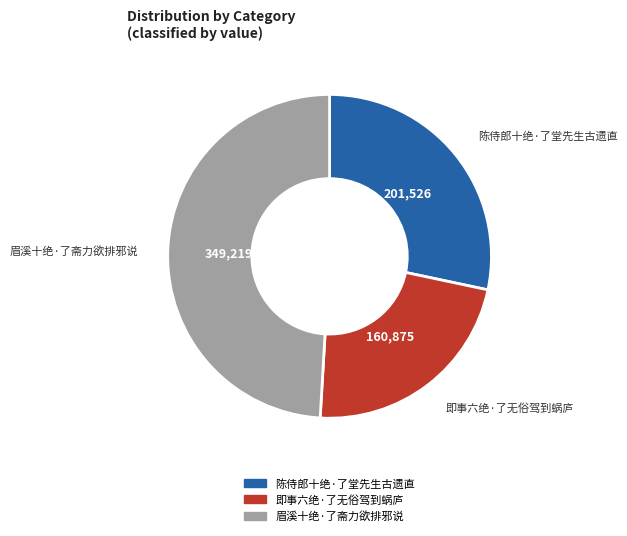

What is the ratio of the value at 眉溪十绝·了斋力欲排邪说 to the value at 陈侍郎十绝·了堂先生古遗直?

1.7